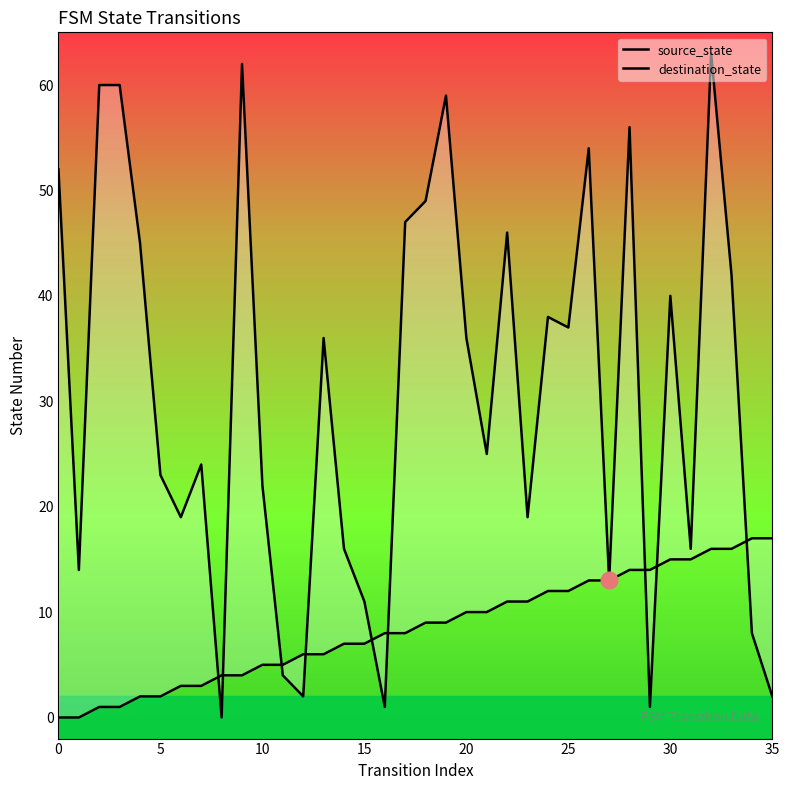

How many data points does each series have?

36